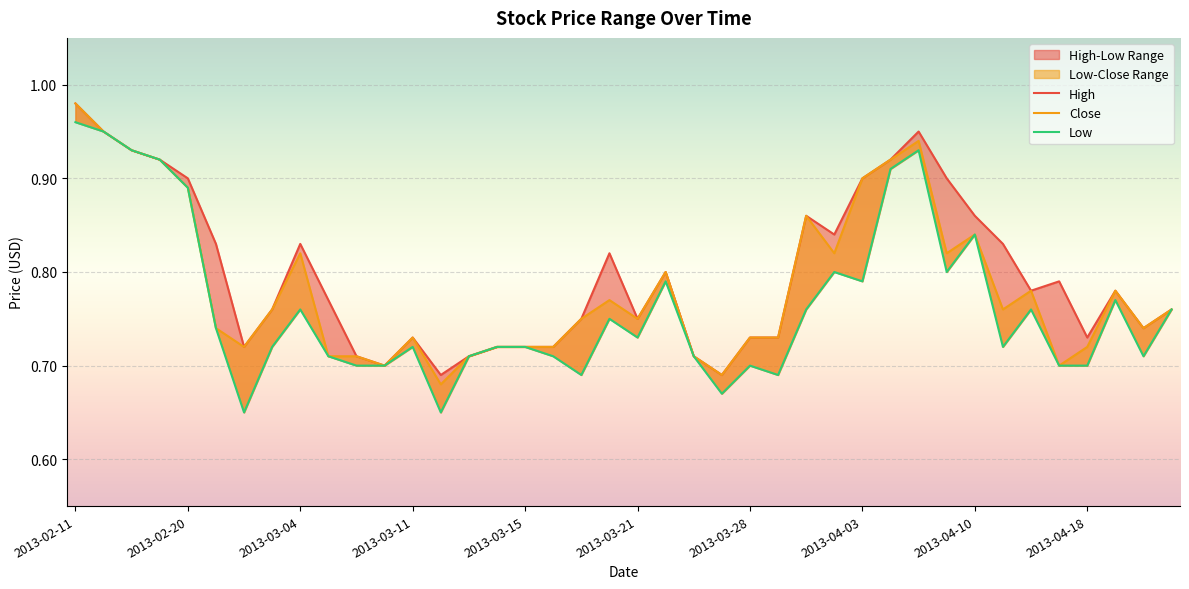

What is the label of the 9th point from the right?

2013-04-09